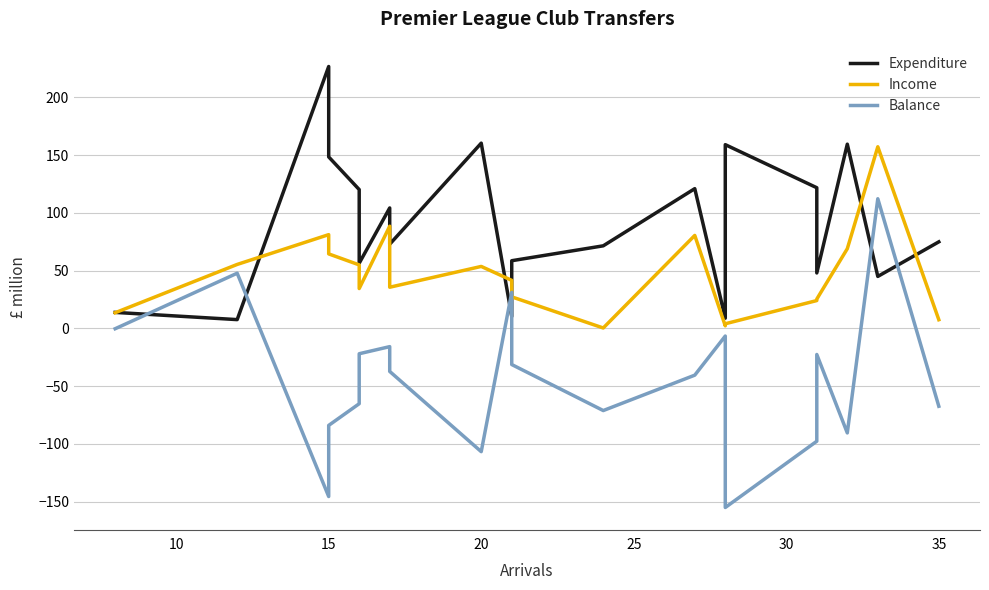

What is the value of the Income point at the 10th from the left?

41.6